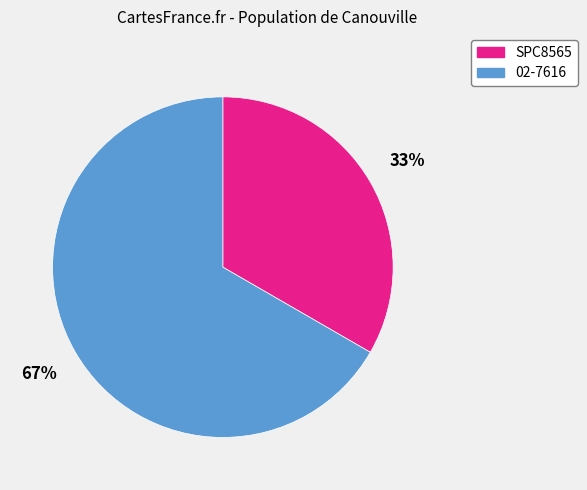

Does 02-7616 account for over 50% of the chart?

Yes